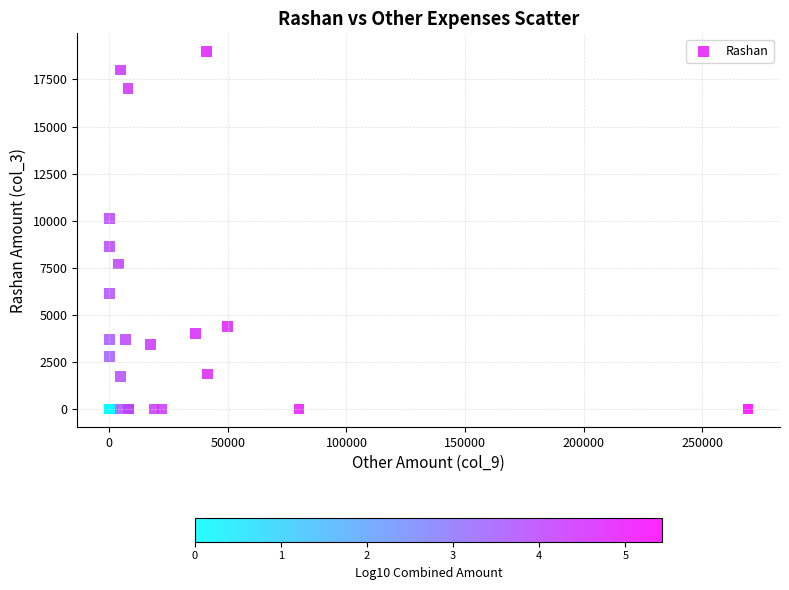

What Y value in the scatter plot is closest to 9500?

10130